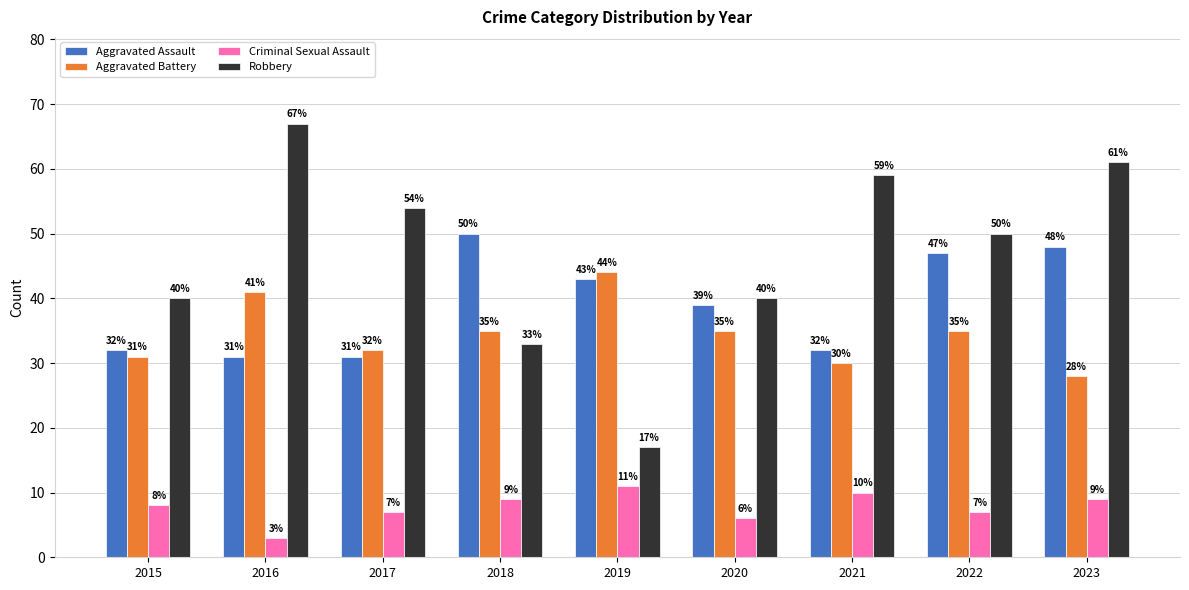

What value does the Aggravated Battery series have at 2020?

35